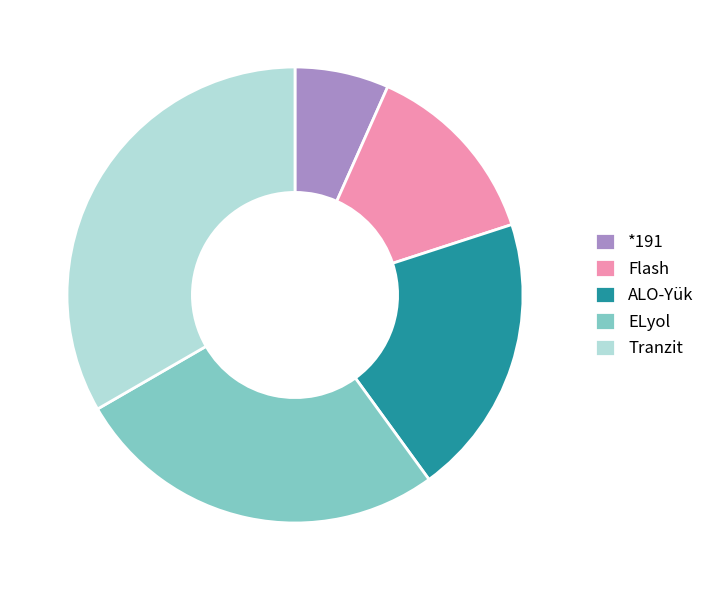

Which slice is the smallest?

*191